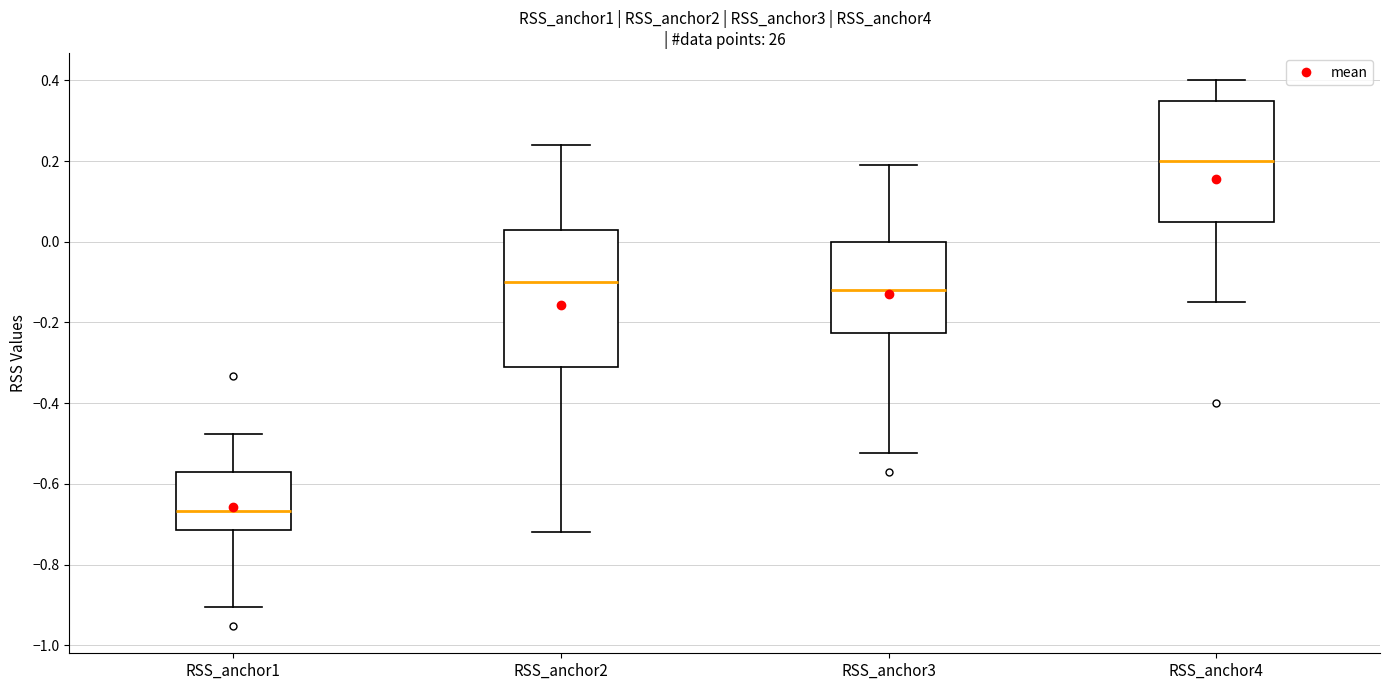

Which box is the tallest, from its lower edge to its upper edge?

RSS_anchor2